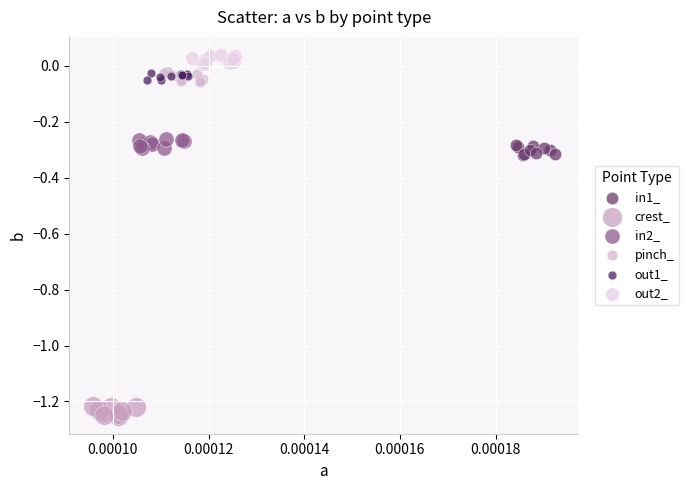

Which series reaches the minimum Y coordinate?

crest_